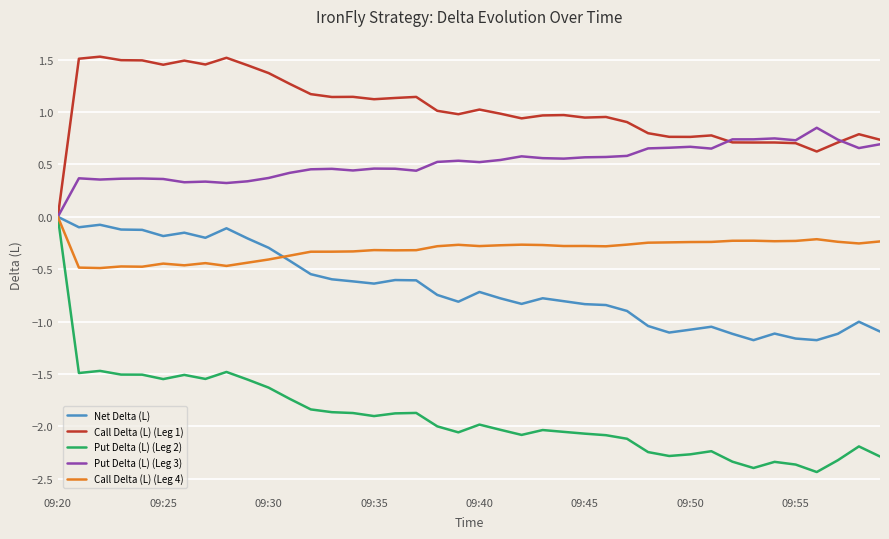

Which series has the largest range (max minus min)?

Put Delta (L) (Leg 2)